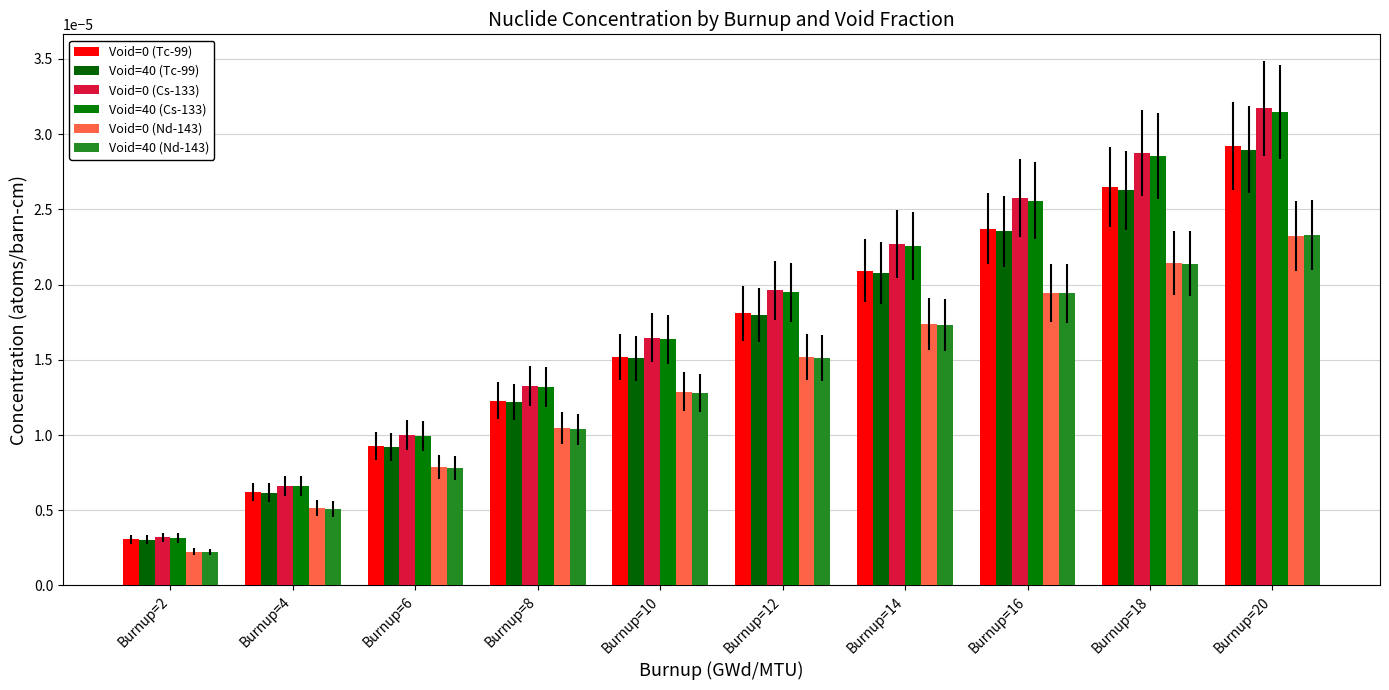

Between Burnup=10 and Burnup=14, which series saw the biggest shift?

Void=0 (Cs-133)